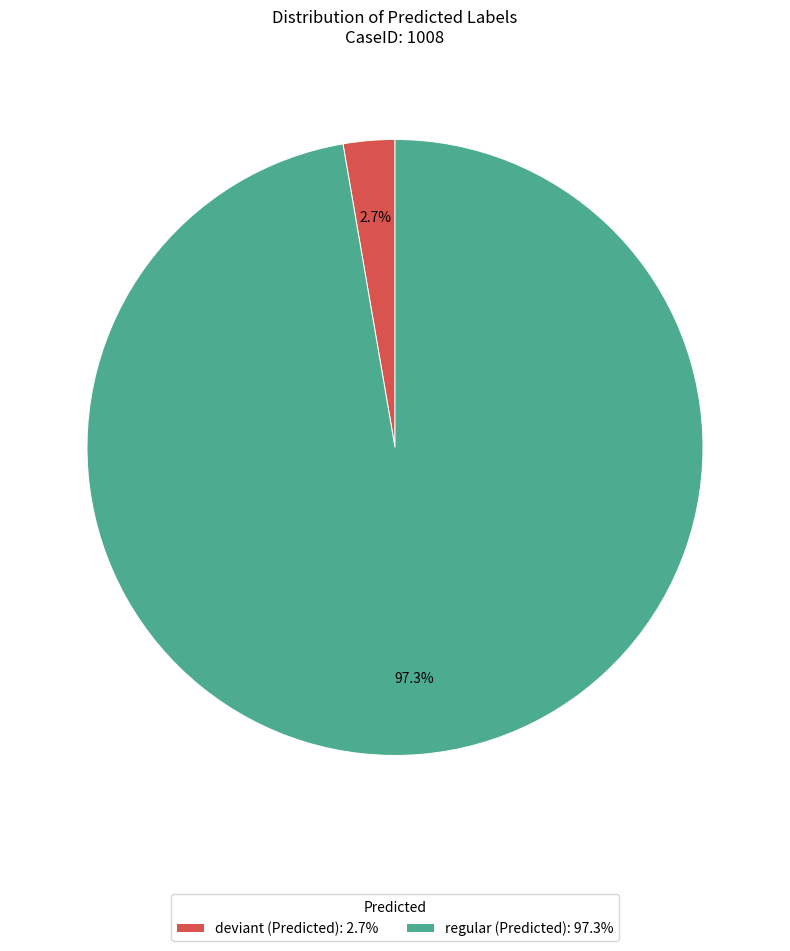

Which category has the biggest portion of the pie?

regular (Predicted): 97.3%